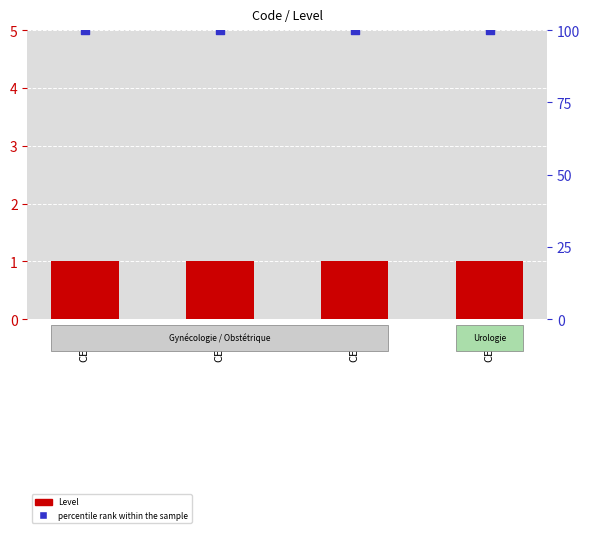

At which category is the sum across all series the highest?

CEX22